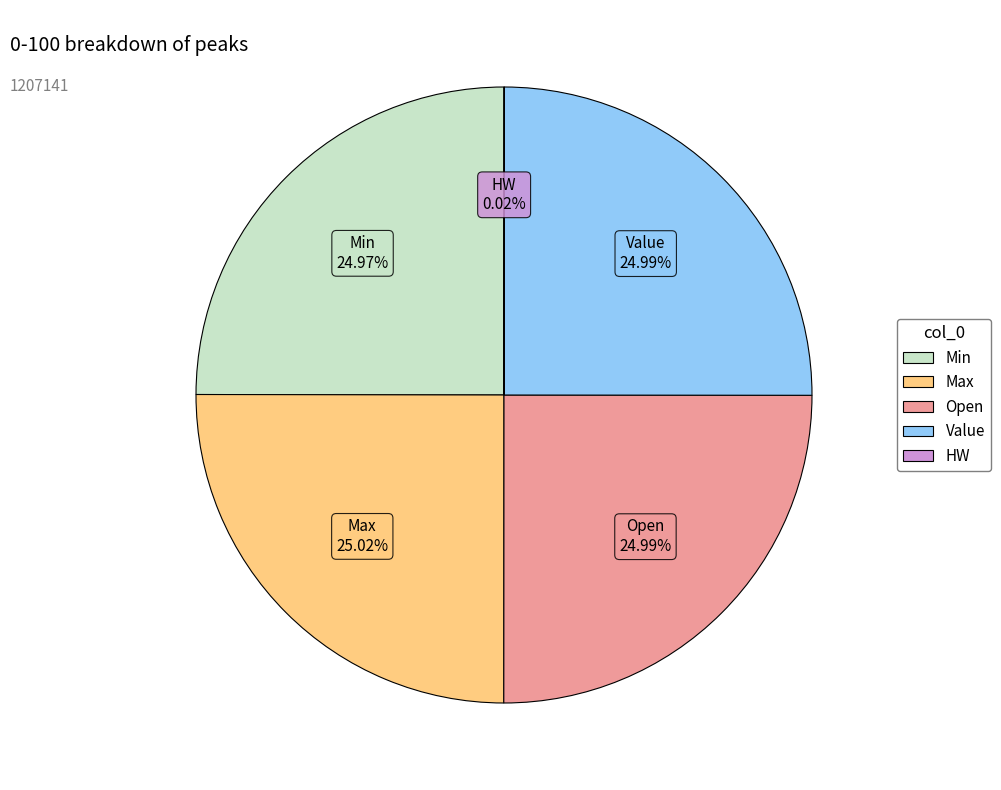

Approximately how many times larger is the value at Min compared to Value?

1.0